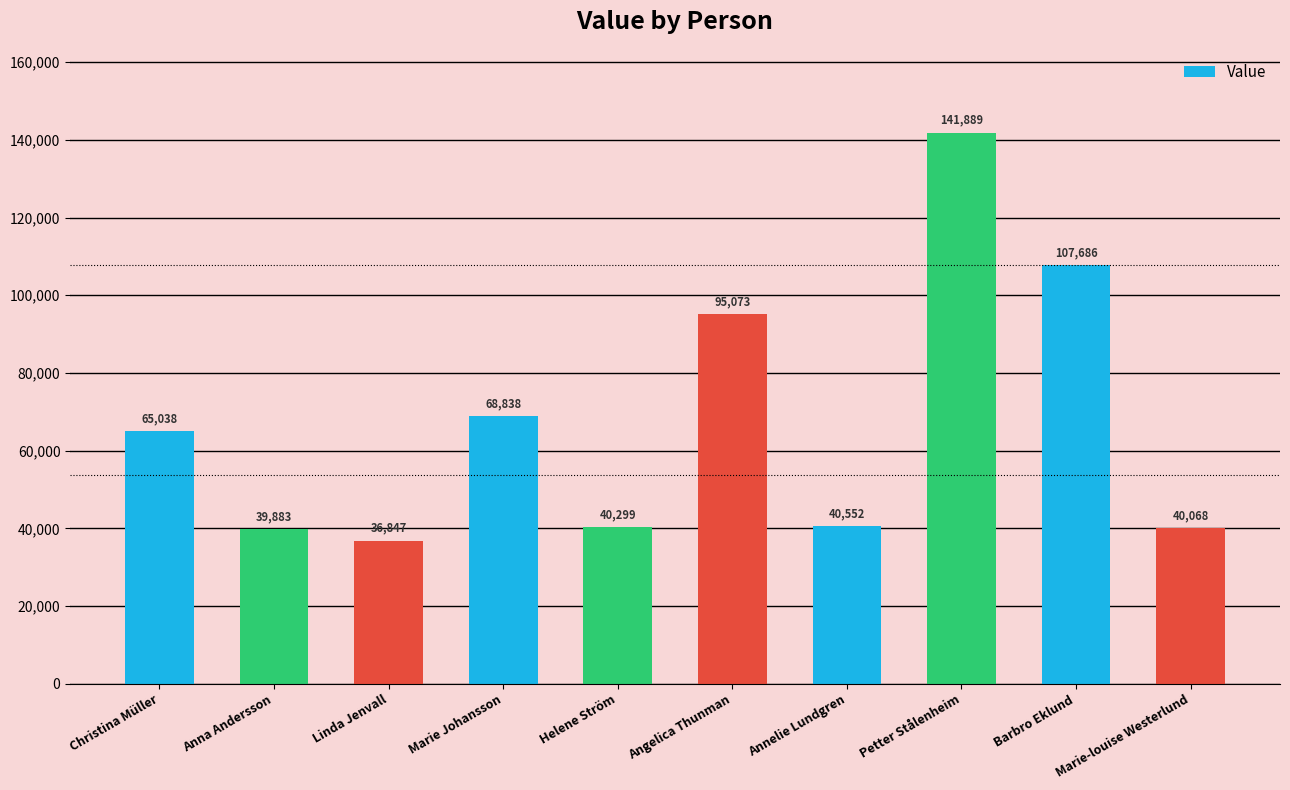

Reading right to left, what are all the values shown in this chart?

40068	107686	141889	40552	95073	40299	68838	36847	39883	65038